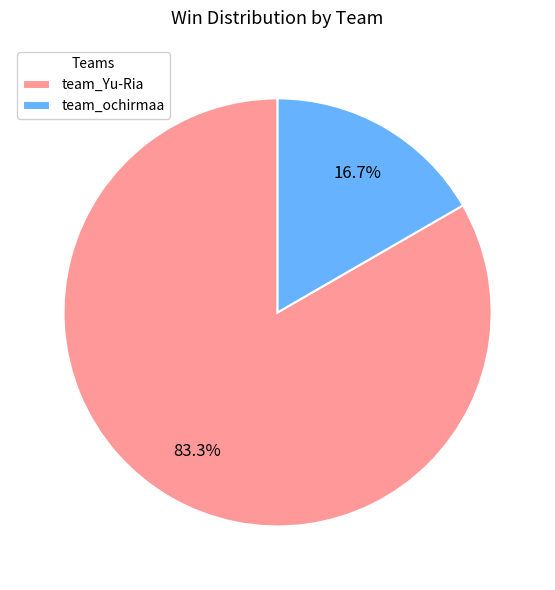

Rank the categories by value from highest to lowest.

team_Yu-Ria, team_ochirmaa